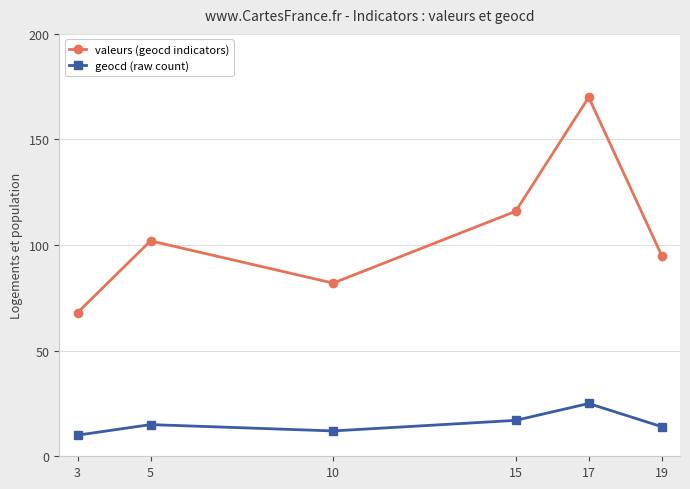

List the series in order of their peak value, lowest first.

geocd (raw count), valeurs (geocd indicators)